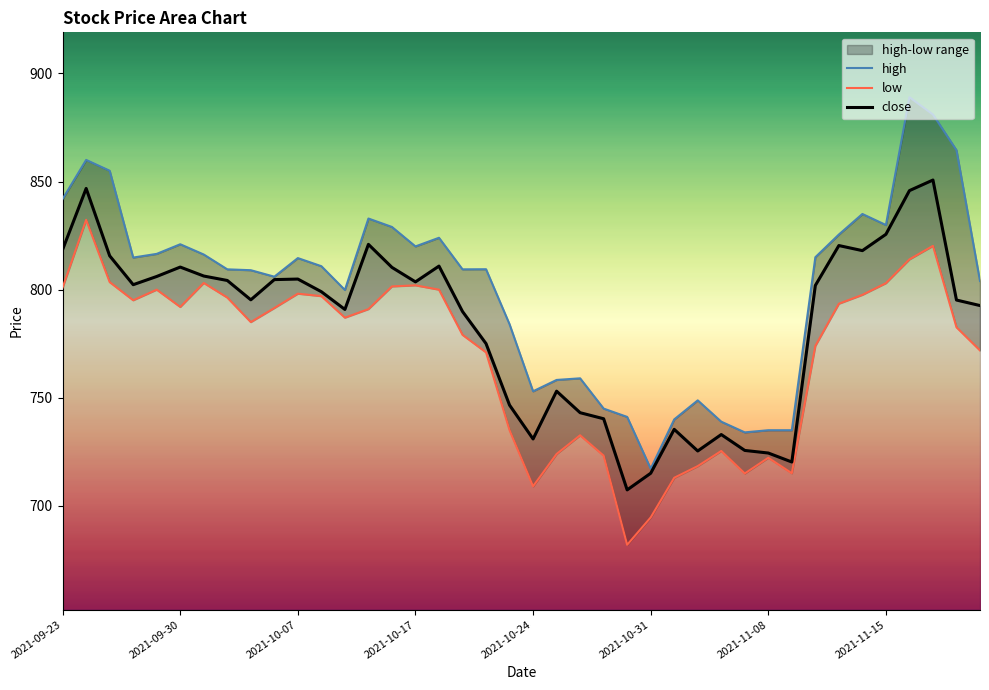

What is the sum of the low values at 34 and 18?

1568.6